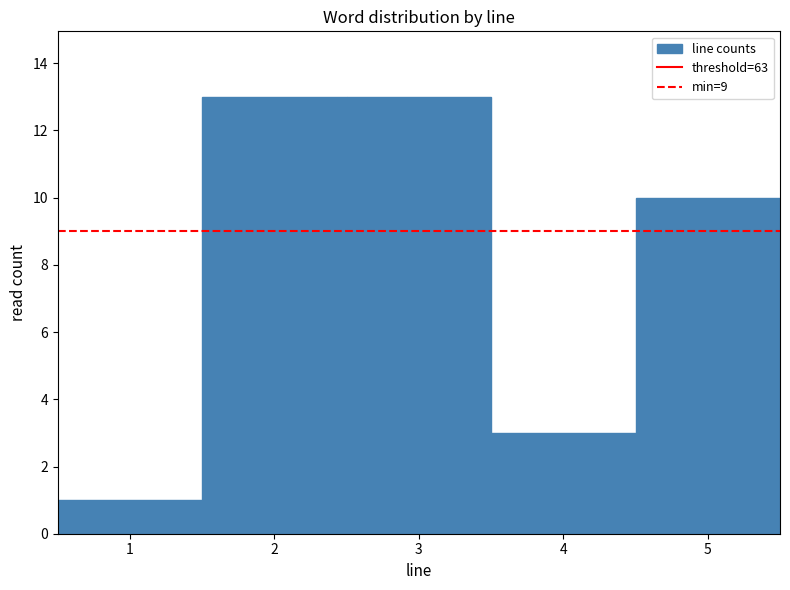

How tall is the bar that spans 4.5 to 5.5 on the x-axis? The values are not printed on the chart, so give them approximately, as read against the axis.

10